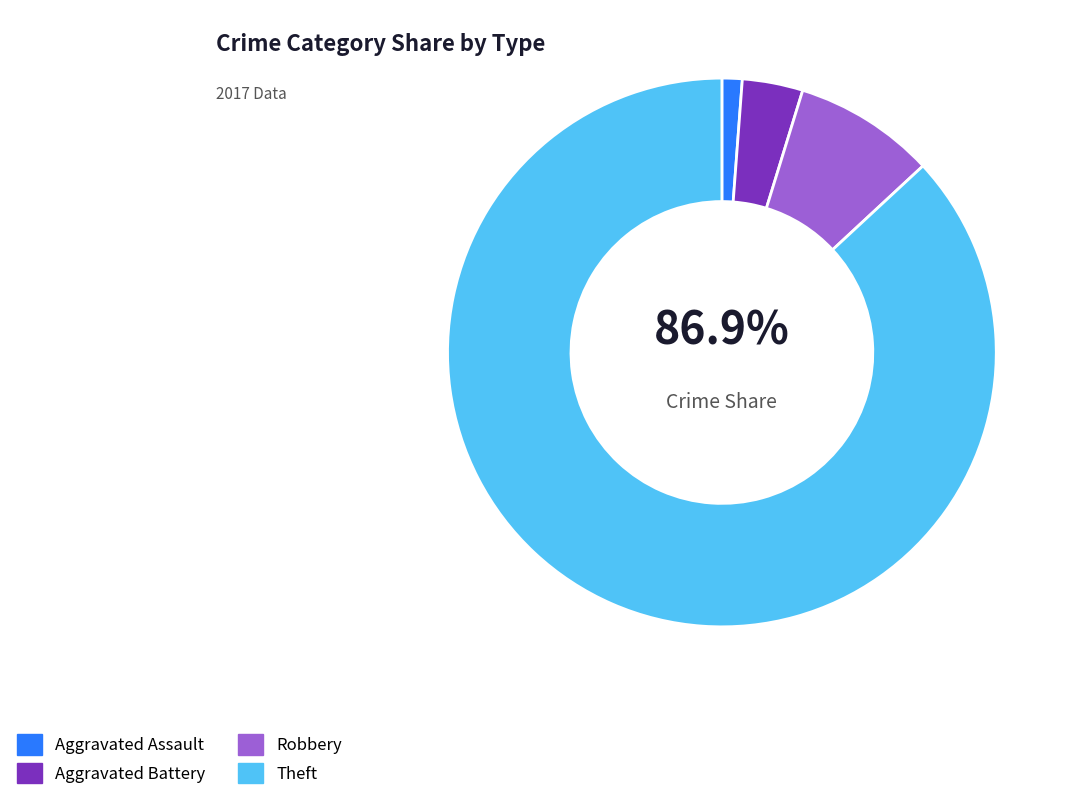

What is the ratio of the value at Aggravated Battery to the value at Robbery?

0.4